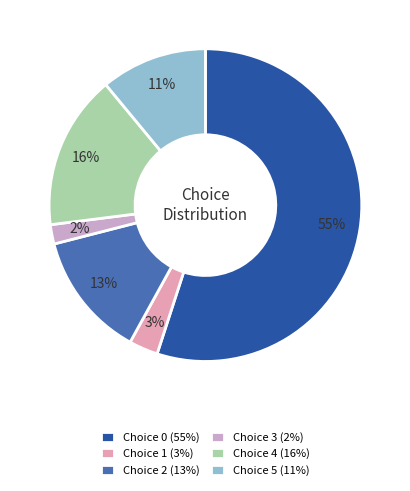

Is it true that Choice 4 (16%) is 16% of the pie?

True